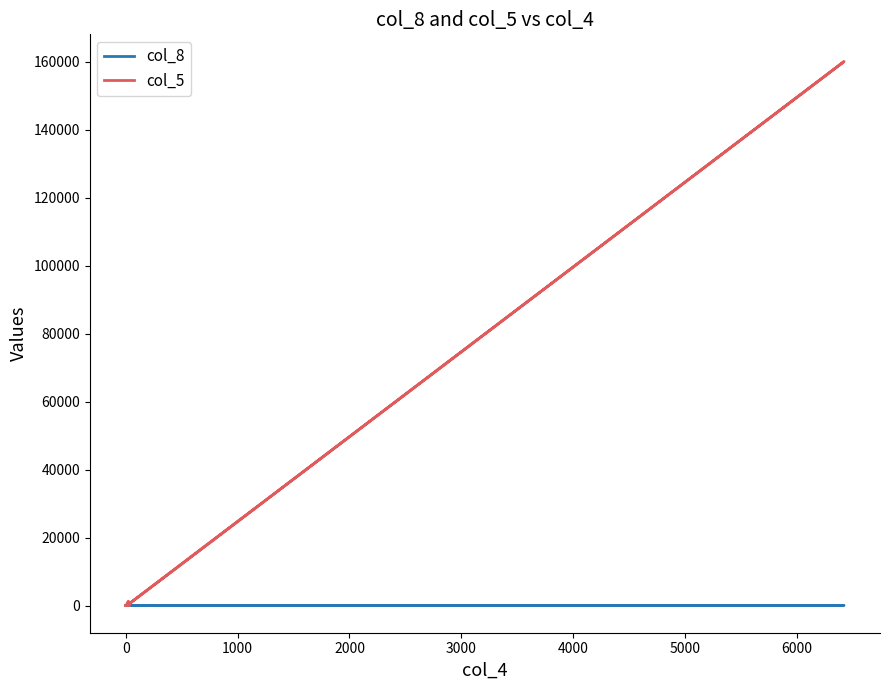

In col_8, how many points are higher than both neighbors (excluding endpoints)?

5